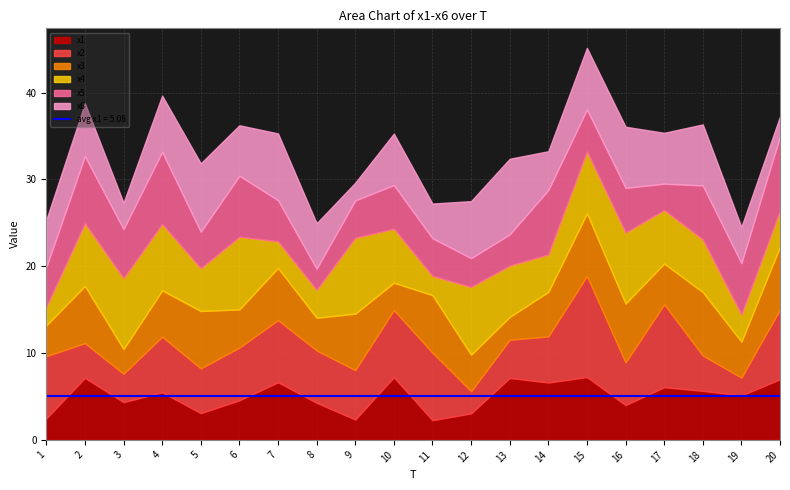

At which category does x6 reach its first local valley?

3